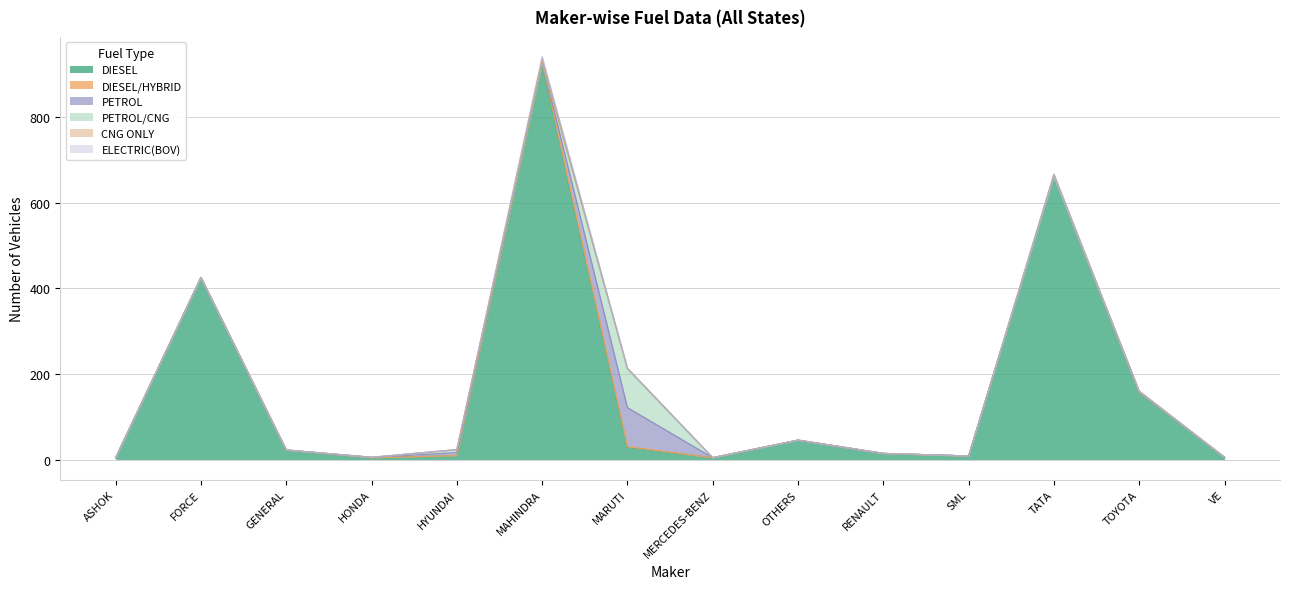

At which label does PETROL/CNG reach its minimum?

ASHOK LEYLAND LTD